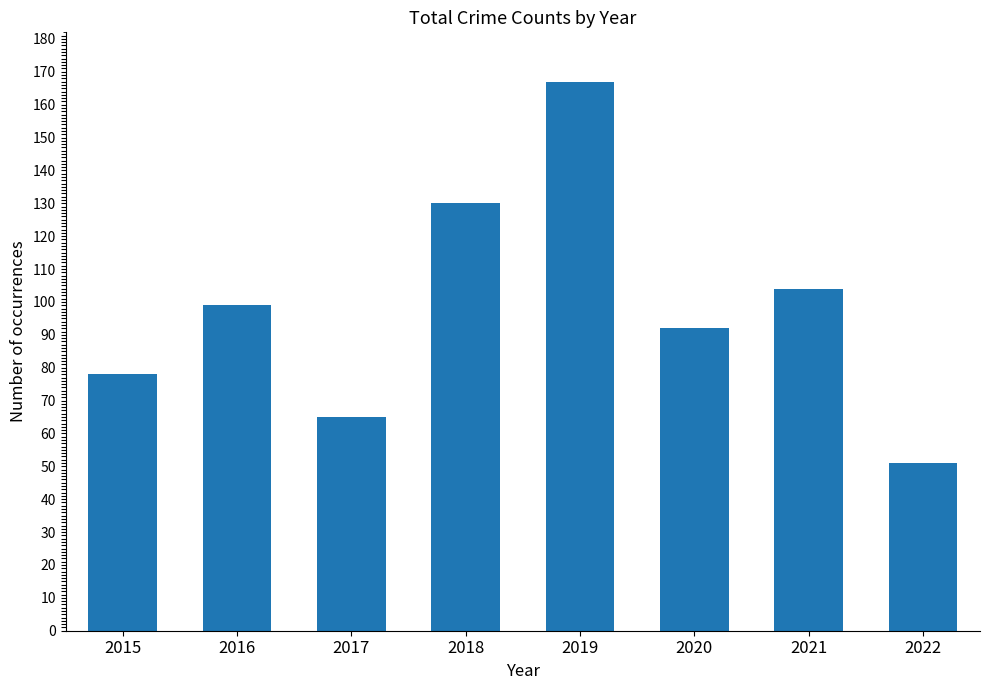

What is the difference between the second highest and minimum values?

79